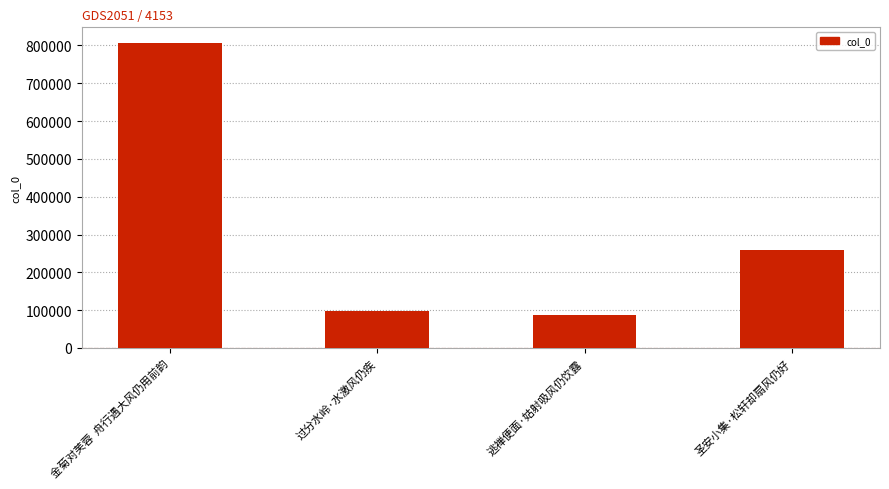

What is the label of the 1st bar from the left?

金菊对芙蓉  舟行遇大风仍用前韵